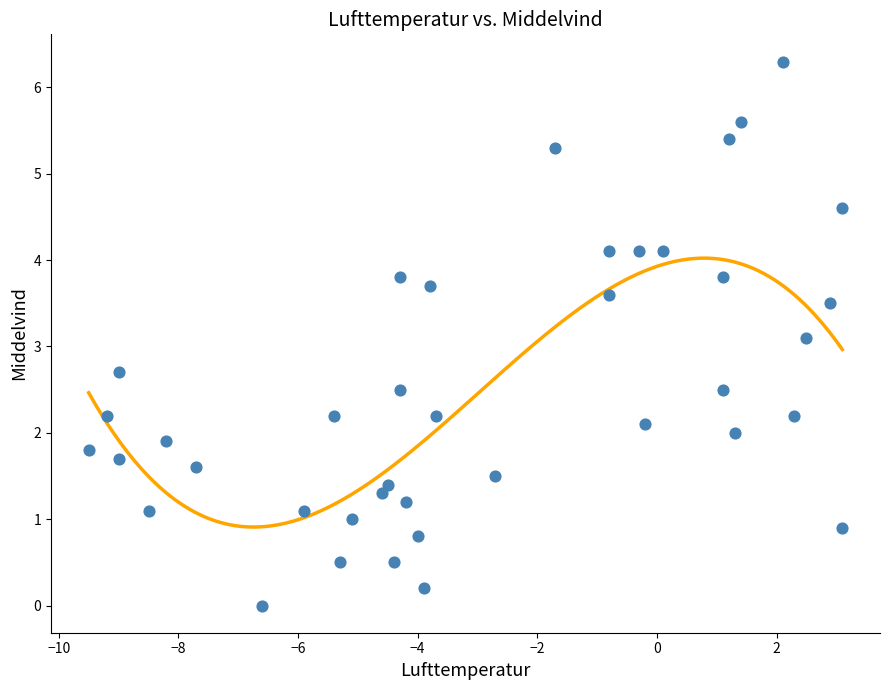

What Y value in the scatter plot is closest to 3?

3.1